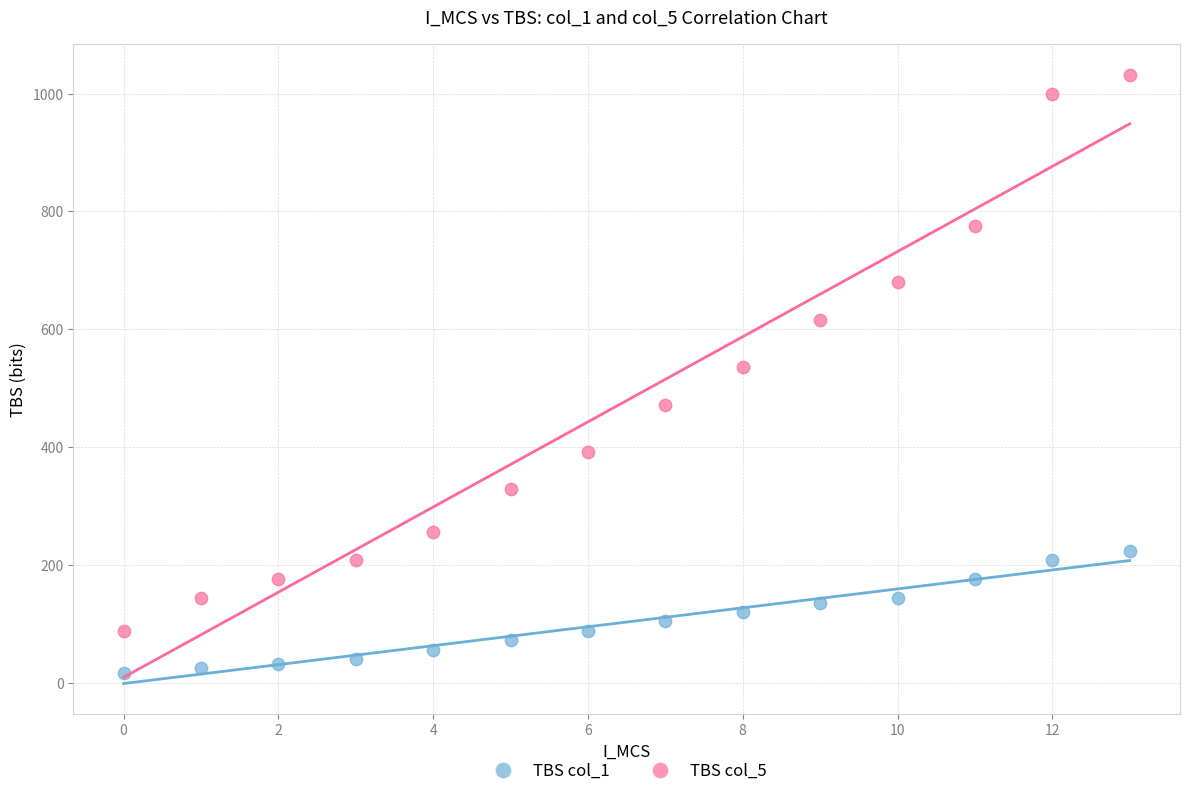

Across all series, what Y value is closest to 524?

536